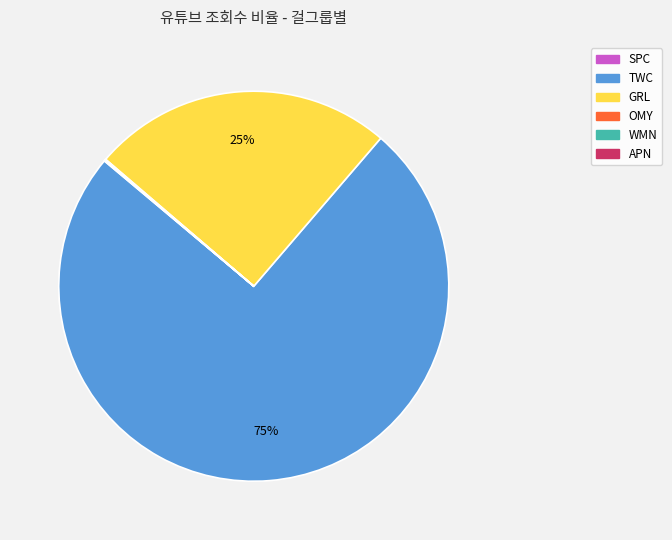

Is the sum of TWC and GRL greater than half?

Yes